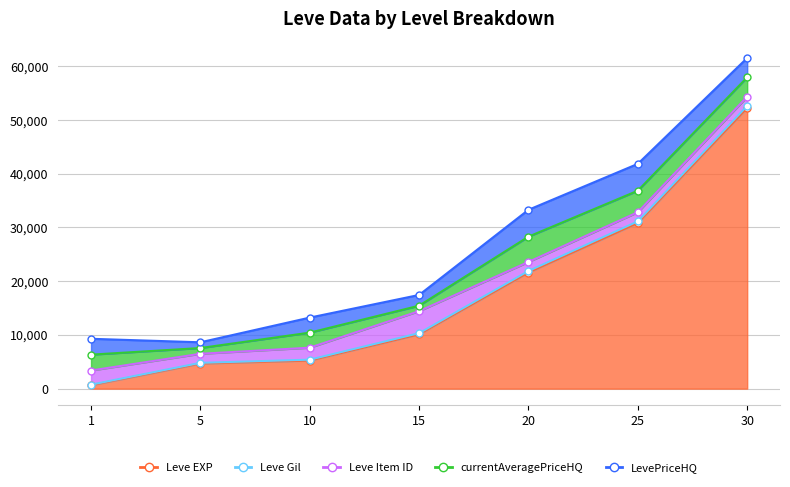

Reading right to left, what are all the values shown in this chart?

Leve EXP: 30=52220	25=30820	20=21600	15=10100	10=5220	5=4660	1=630
Leve Gil: 30=410	25=317	20=295	15=226	10=170	5=140	1=112
Leve Item ID: 30=1708	25=1697	20=1685	15=4097	10=2229	5=1685	1=2631
currentAveragePriceHQ: 30=3600	25=4000	20=4701	15=1010	10=2800	5=1069	1=2951
LevePriceHQ: 30=3600	25=5000	20=5000	15=2000	10=2800	5=1069	1=2951